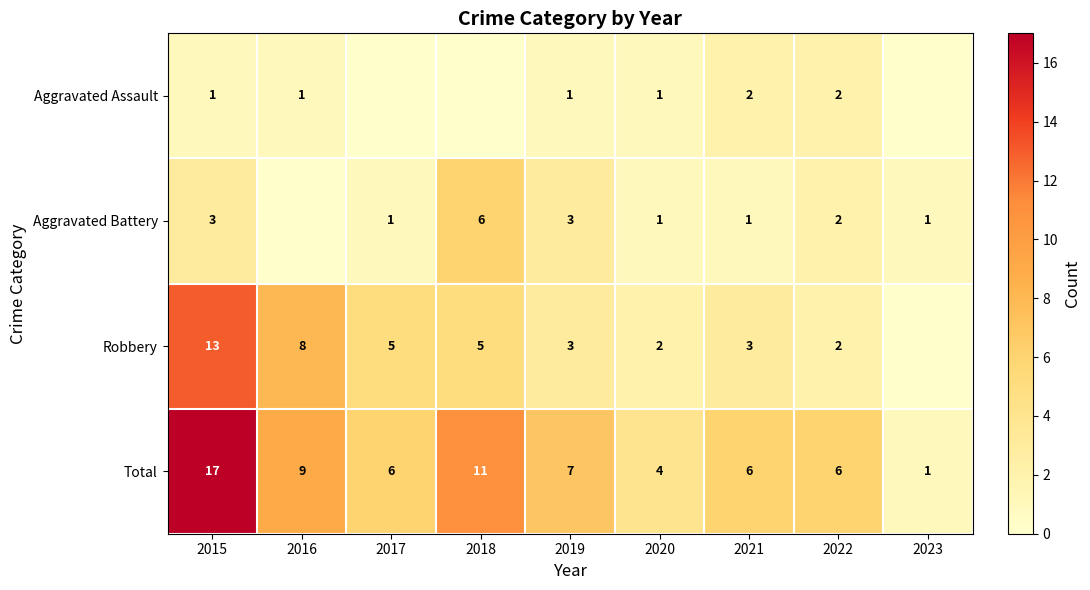

At which label does Total reach its minimum?

2023